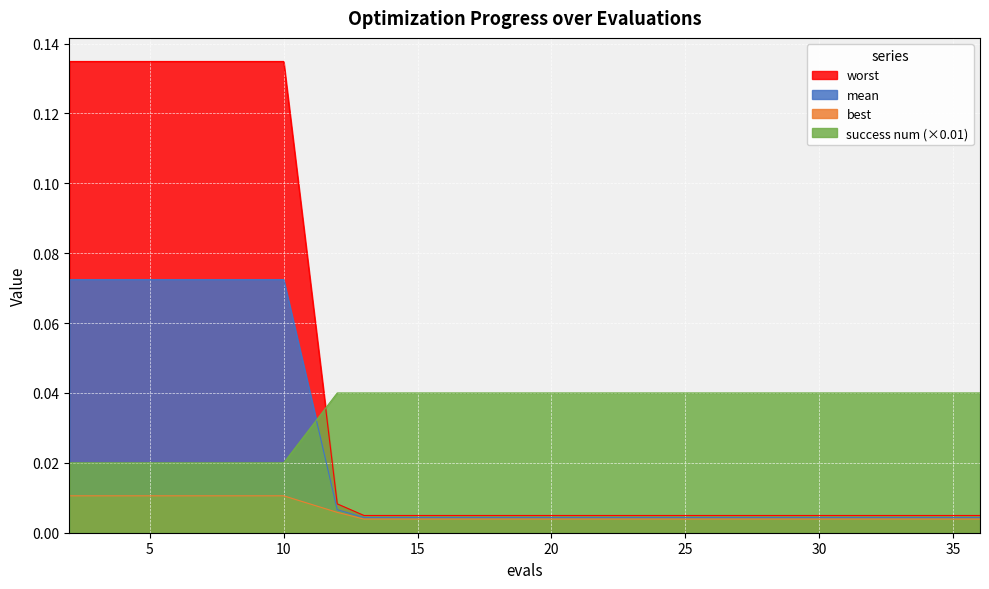

What is the difference between the maximum and minimum values in the worst series?

0.1